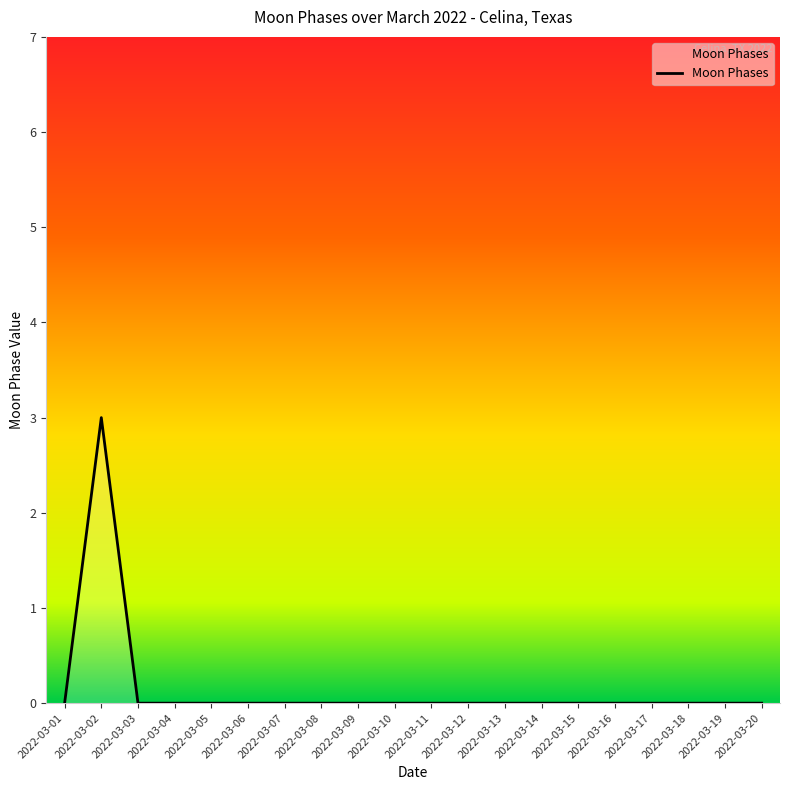

Is it true that the value at 2022-03-05 is 2?

False